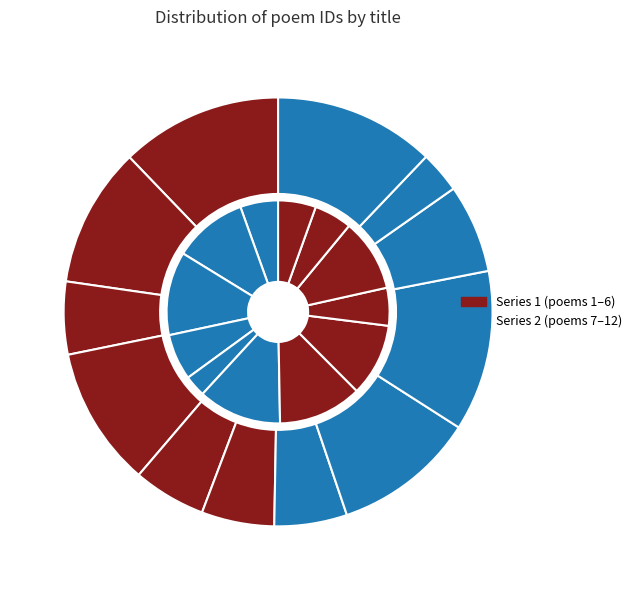

Does 会麟山别业再次前韵四首 其一 account for over 50% of the chart?

No